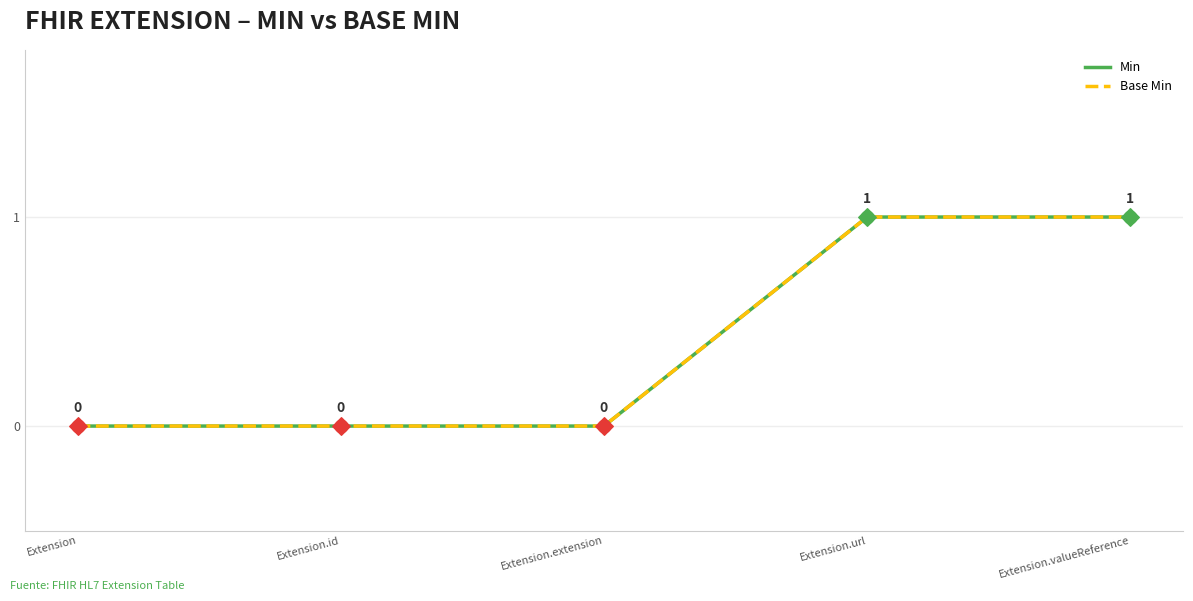

Does the chart have visible grid lines?

Yes